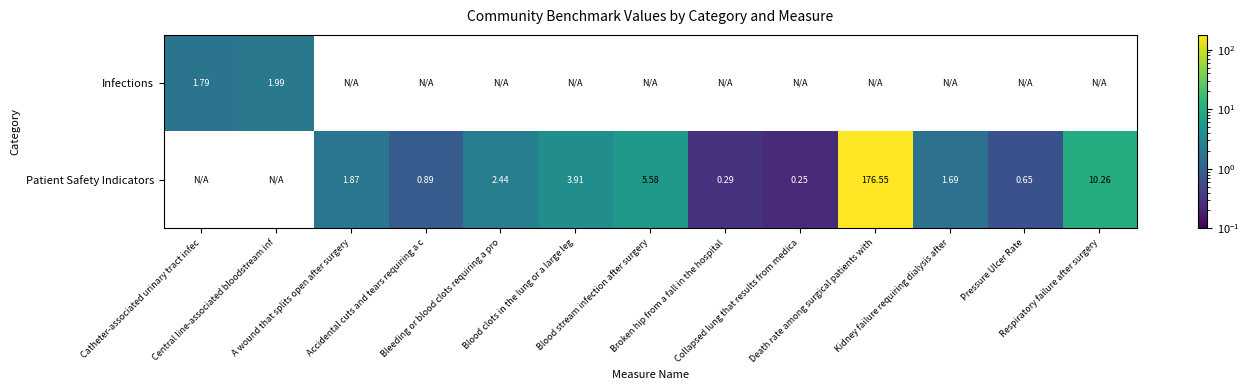

At which label is Infections closest to 1?

Catheter-associated urinary tract infec